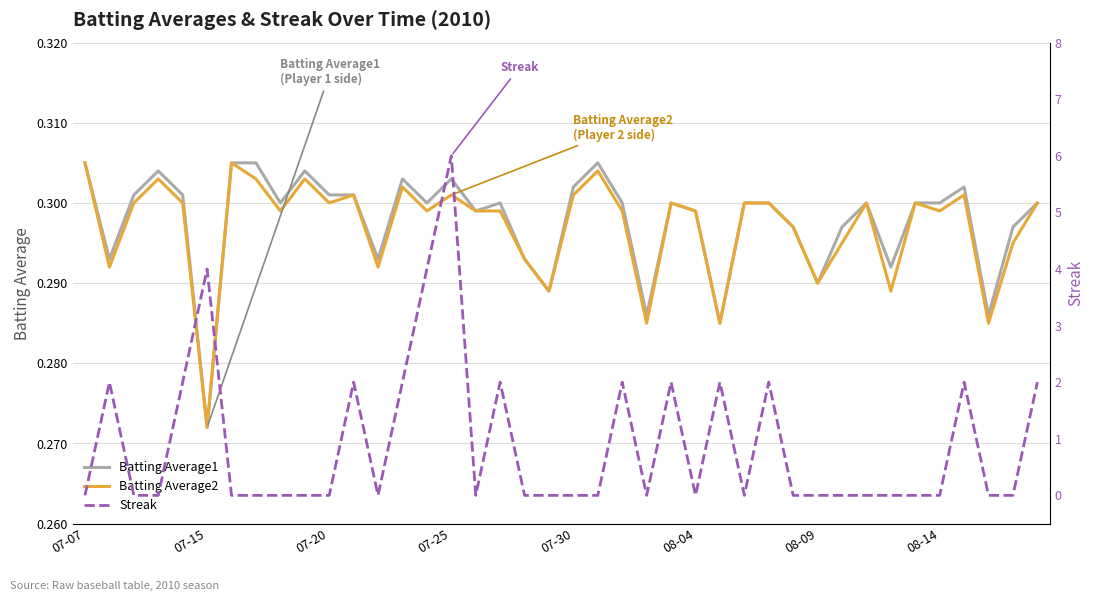

What is the greatest value displayed?

6.0